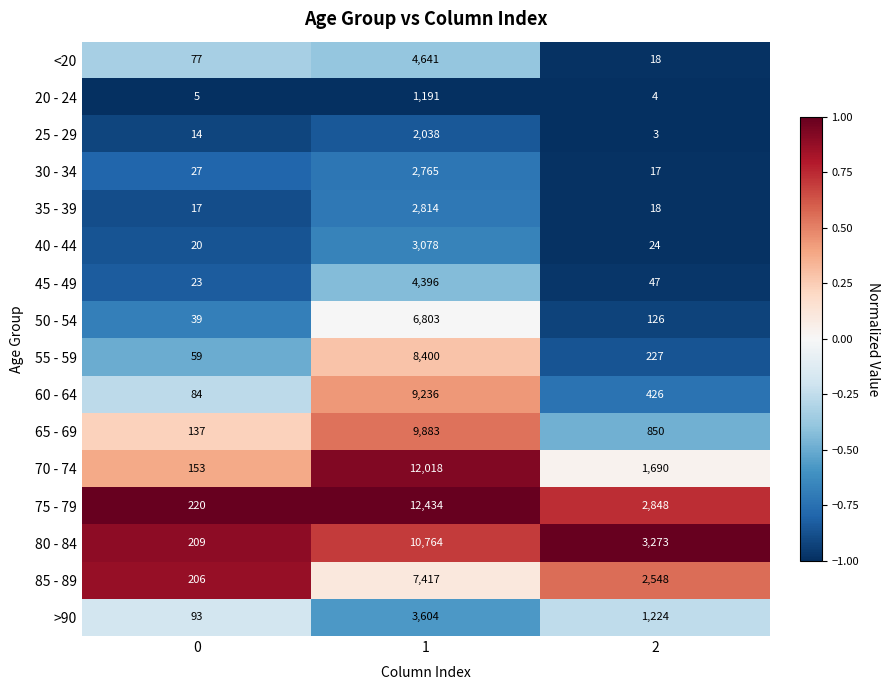

Which series has the largest total across all categories?

75 - 79